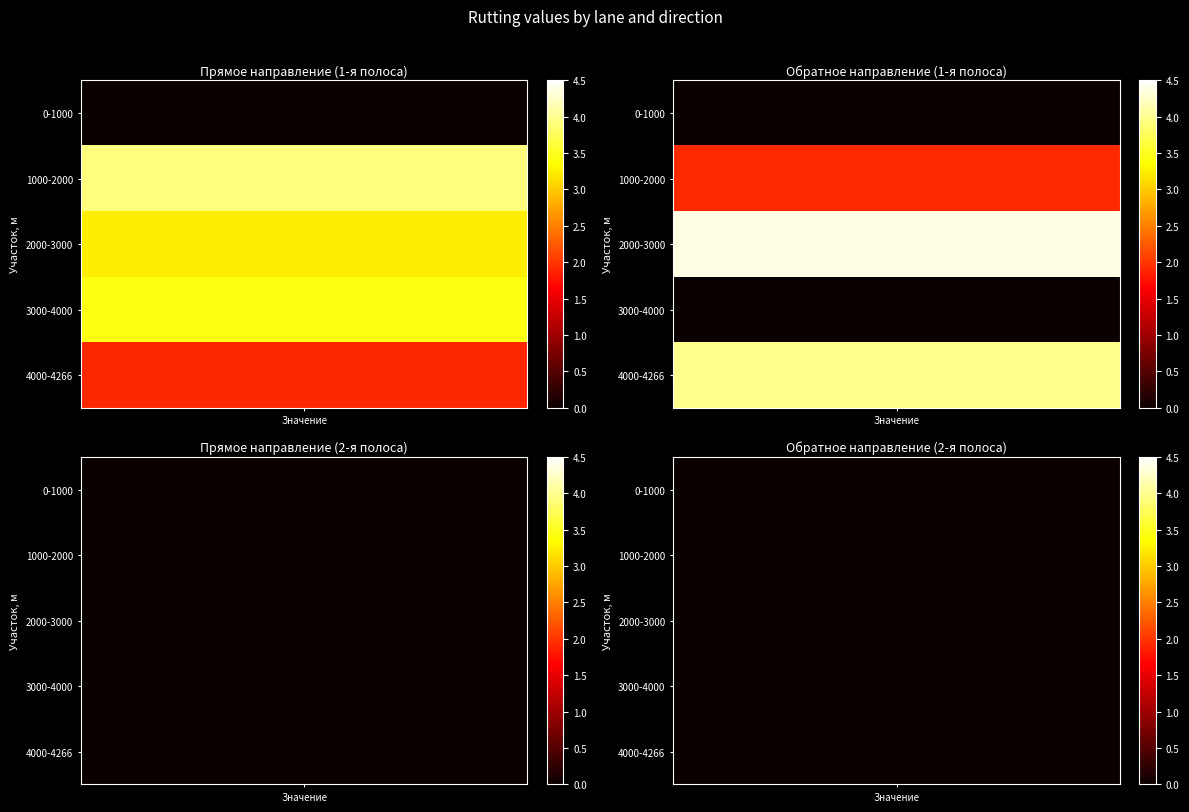

Where is 2-я (от оси дороги) обратное направление nearest to the value 0?

0-1000